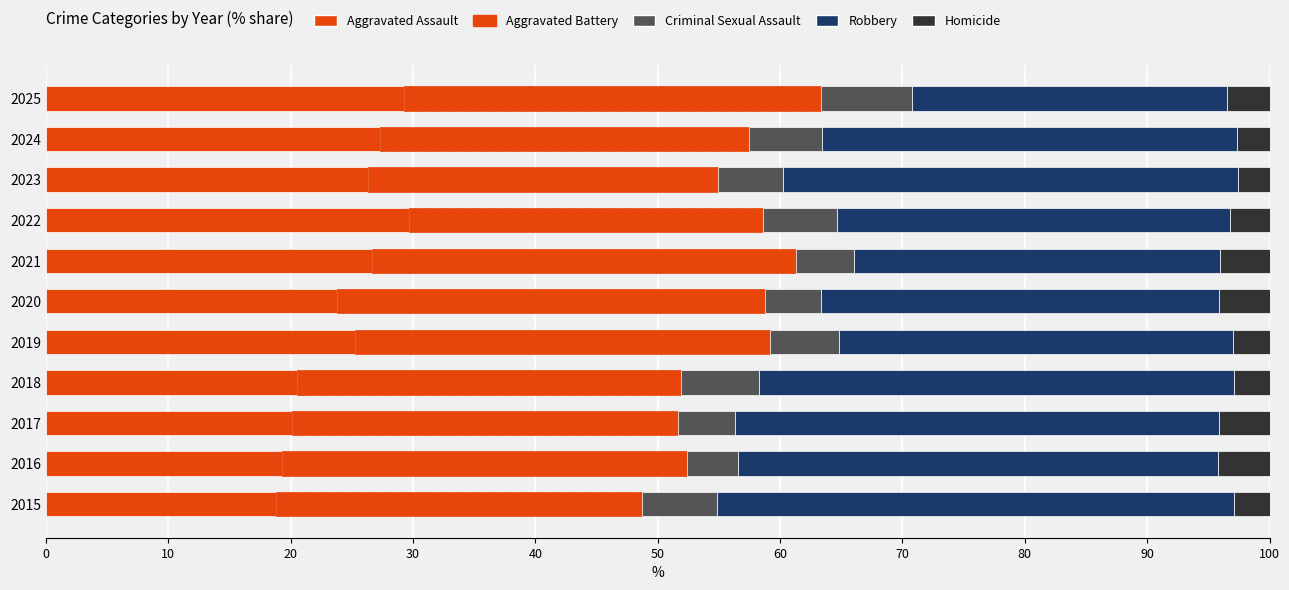

What is the average value of the Robbery series?

34.8